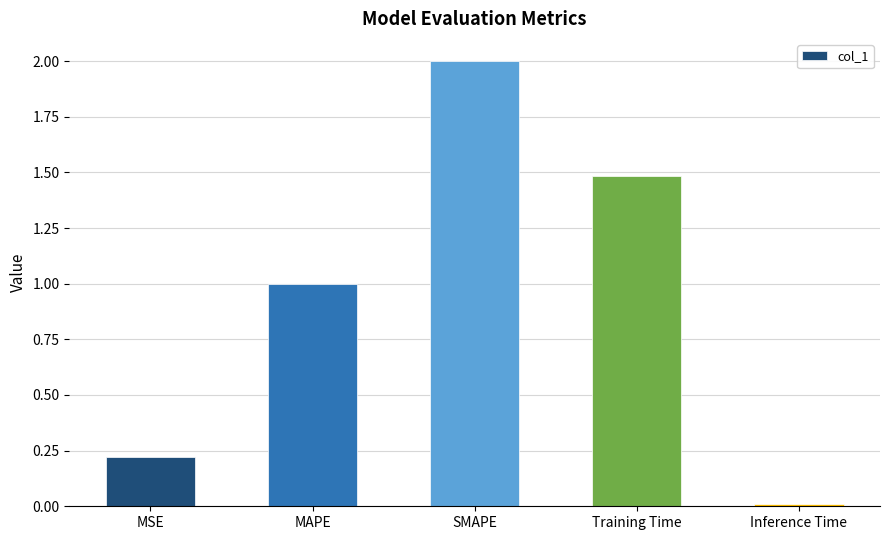

Which label corresponds to the smallest value in the chart?

Inference Time